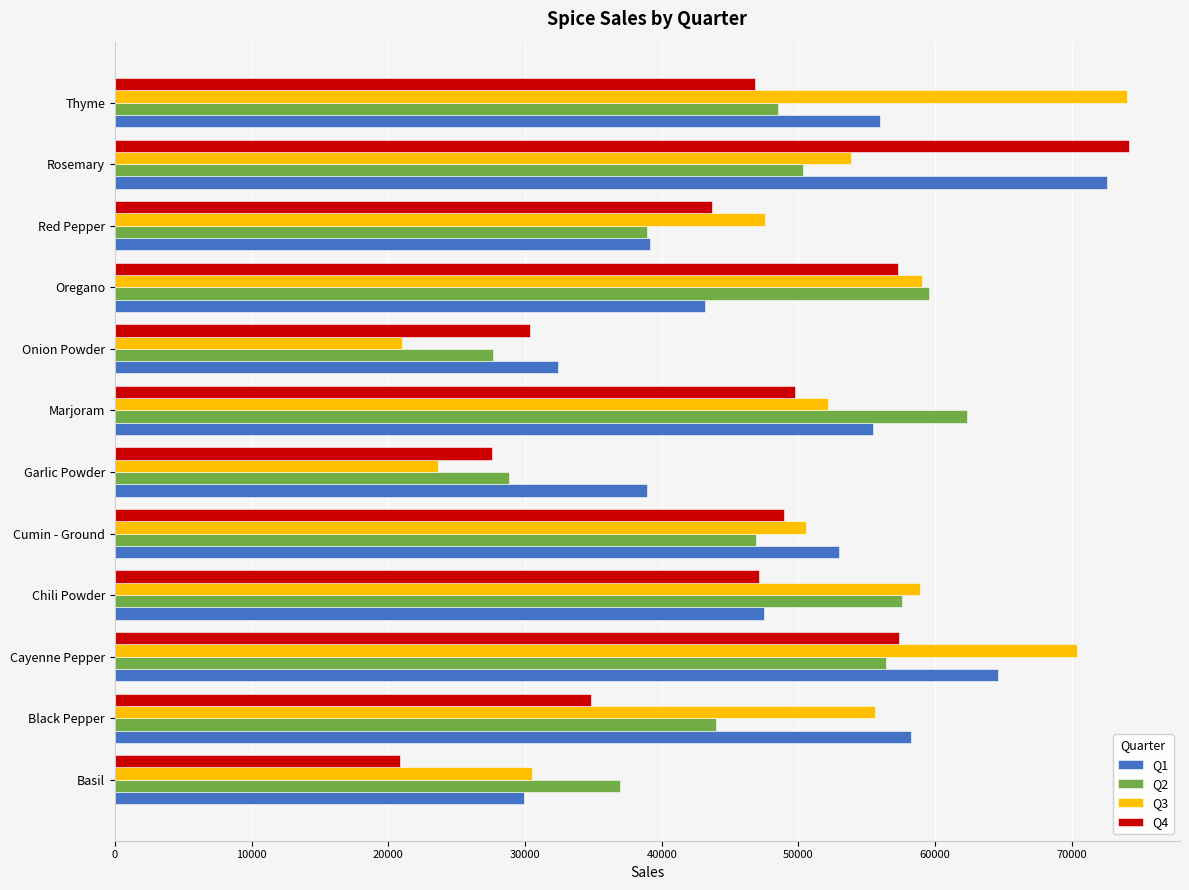

What is the spread (max minus min) of values at Red Pepper?

8653.1